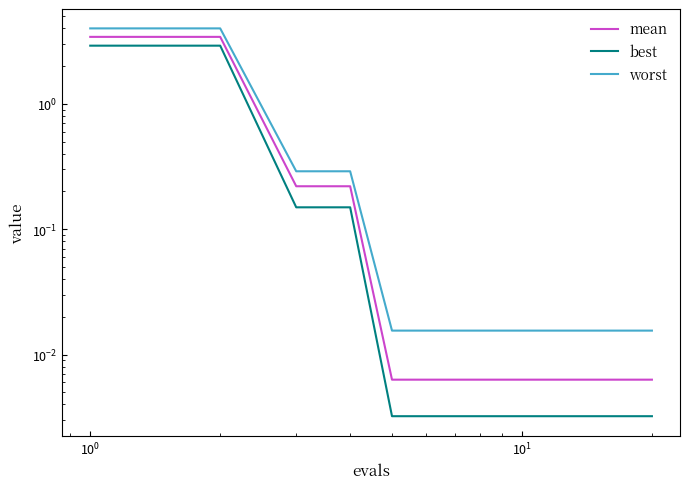

Which series has the largest total across all categories?

worst